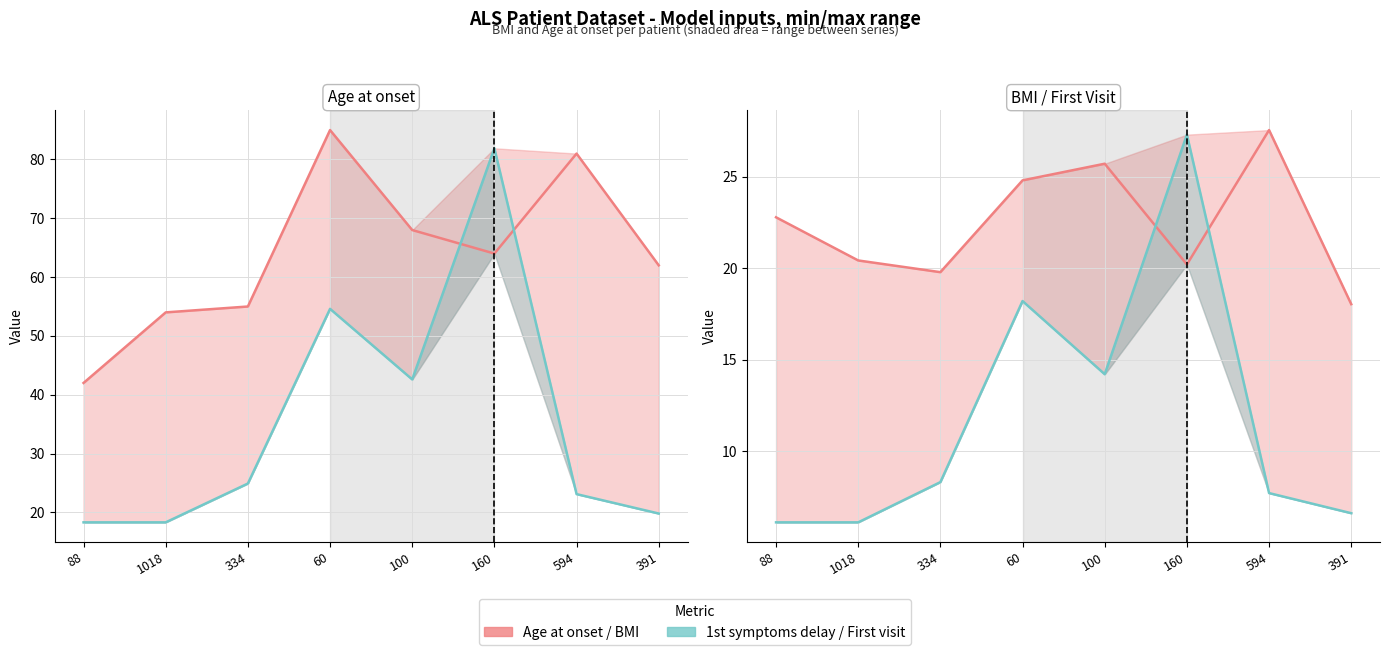

The Age at onset series shows 64.0 at 160. True or false?

True